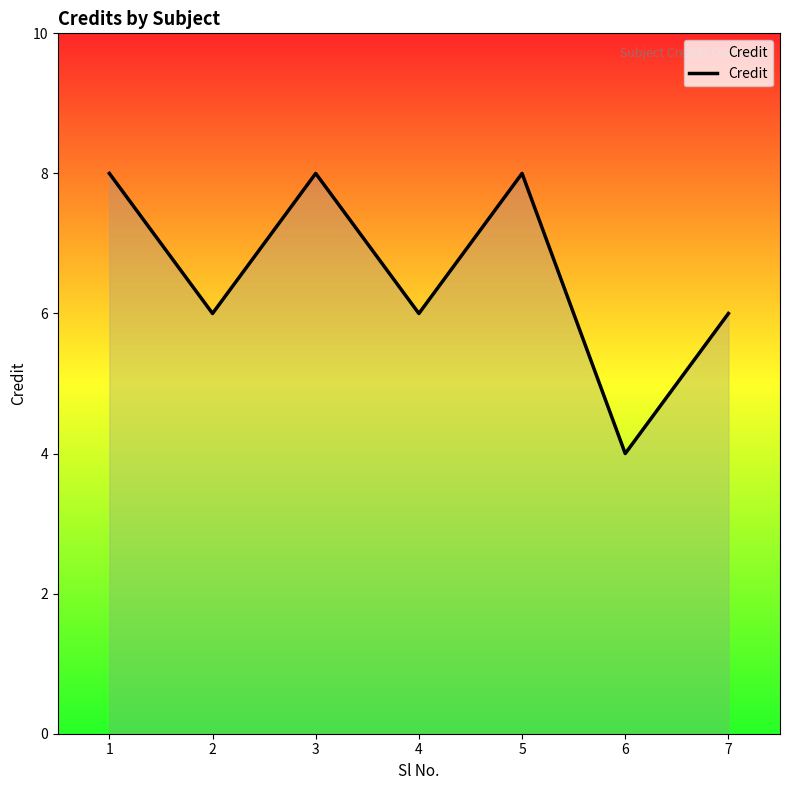

Count the number of data series in this chart.

1